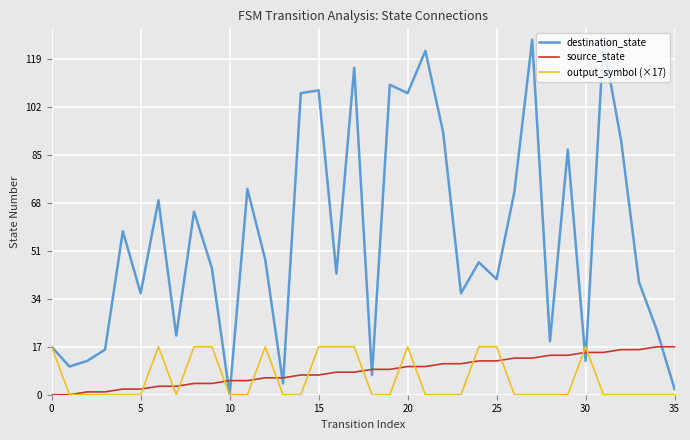

What is the highest value of the destination_state series?

126